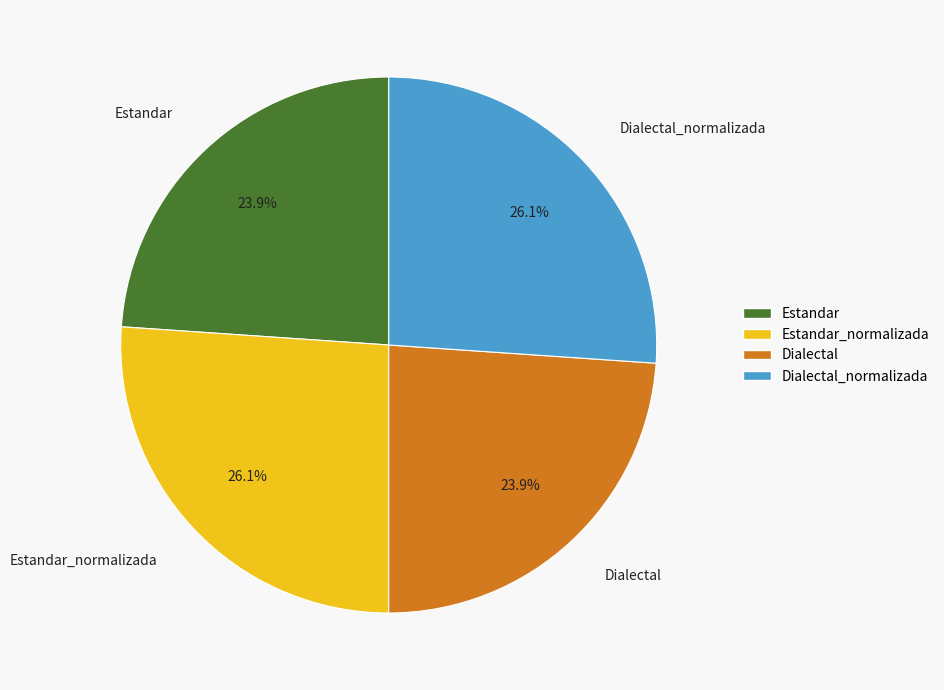

Which has a higher value, Estandar_normalizada or Dialectal?

Estandar_normalizada